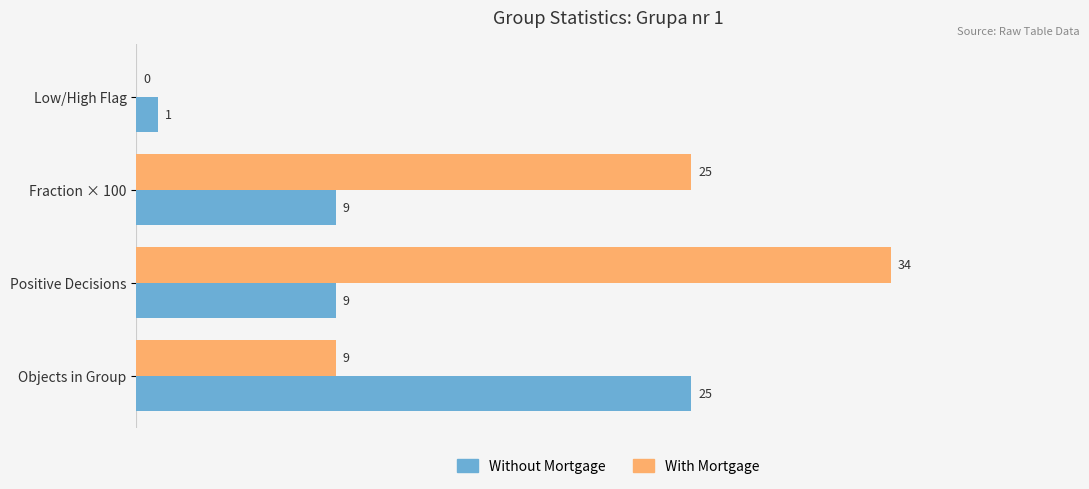

Which series changed the most between Low/High Flag and Fraction × 100?

With Mortgage